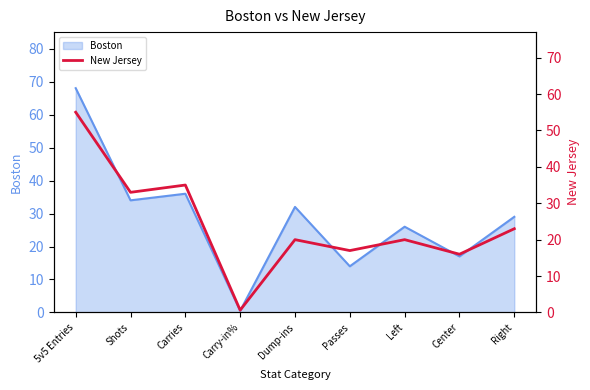

Is it true that the value at Carry-in% is 0.6?

True